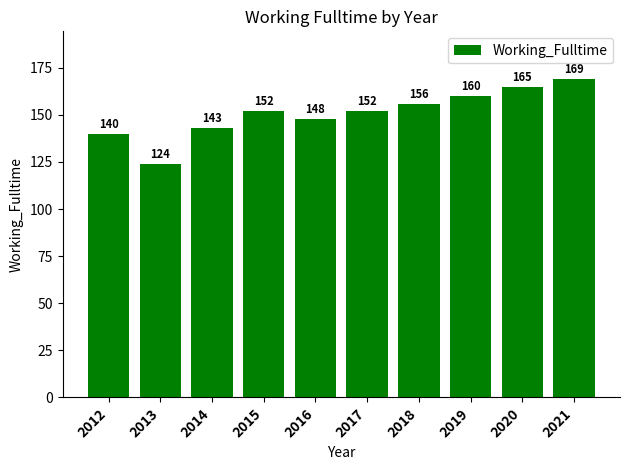

Reading left to right, extract all data points from this chart.

2012=140	2013=124	2014=143	2015=152	2016=148	2017=152	2018=156	2019=160	2020=165	2021=169